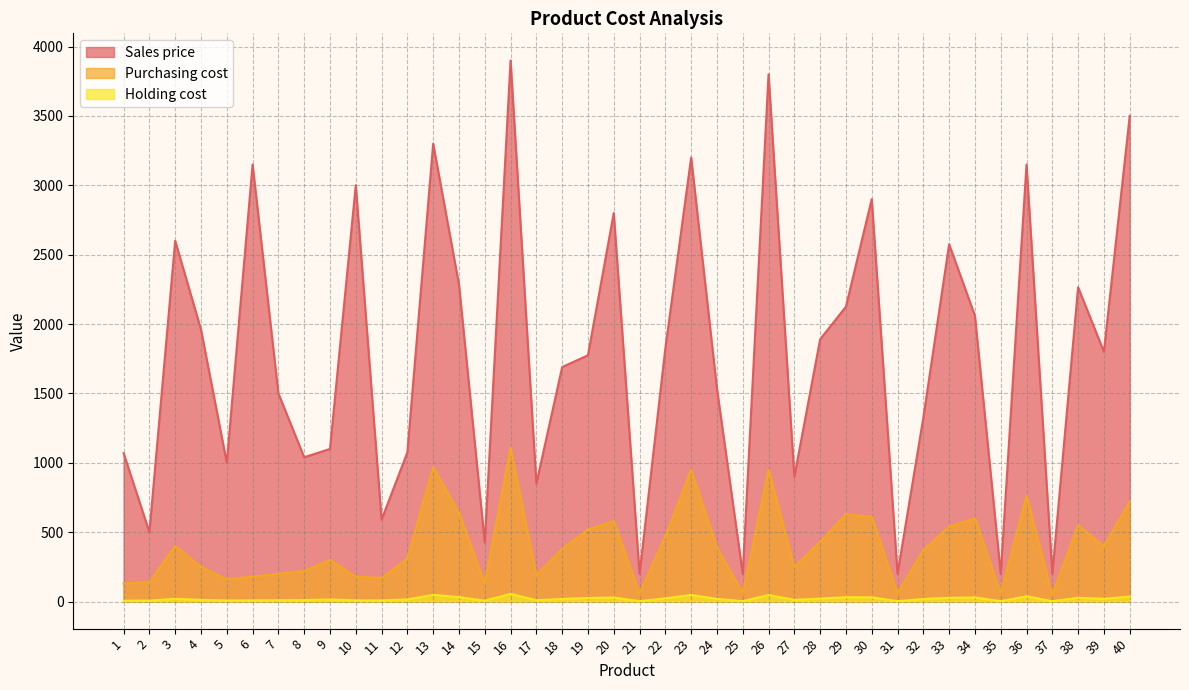

What is the difference between the second highest and minimum values in the Sales price series?

3600.0